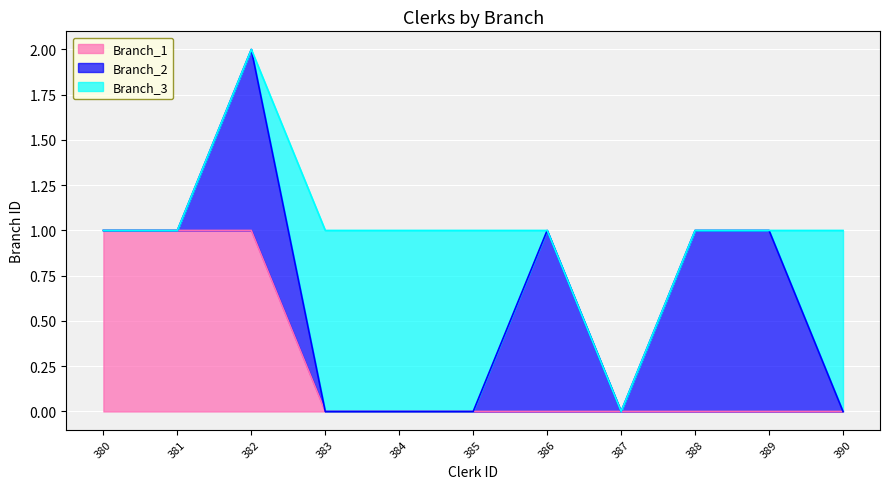

What are all the series names shown in the legend?

Branch_1, Branch_2, Branch_3